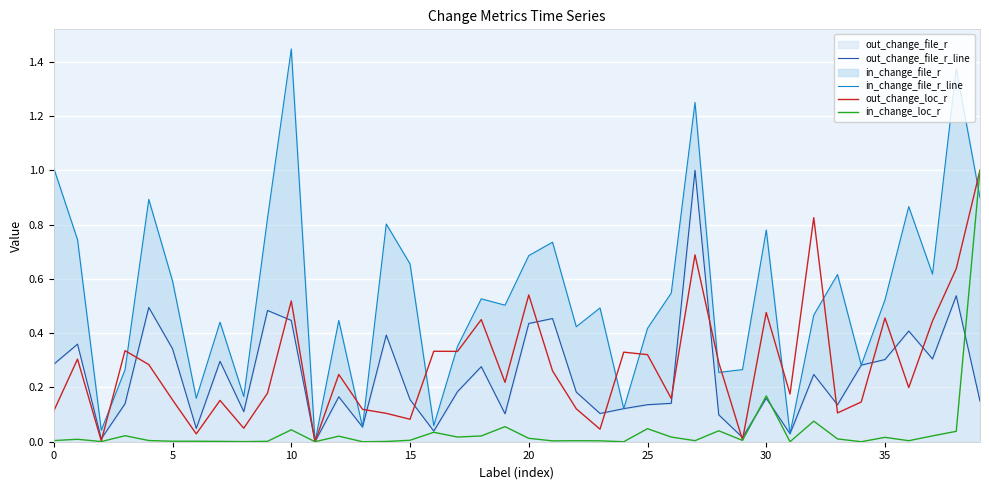

Reading left to right, what are all the values shown in this chart?

out_change_file_r_line: 0.3	0.4	0.0	0.1	0.5	0.3	0.0	0.3	0.1	0.5	0.4	0.0	0.2	0.1	0.4	0.2	0.0	0.2	0.3	0.1	0.4	0.5	0.2	0.1	0.1	0.1	0.1	1.0	0.1	0.0	0.2	0.0	0.2	0.1	0.3	0.3	0.4	0.3	0.5	0.1
in_change_file_r_line: 1.0	0.7	0.0	0.3	0.9	0.6	0.2	0.4	0.2	0.8	1.4	0.0	0.4	0.1	0.8	0.7	0.1	0.4	0.5	0.5	0.7	0.7	0.4	0.5	0.1	0.4	0.5	1.2	0.3	0.3	0.8	0.0	0.5	0.6	0.3	0.5	0.9	0.6	1.4	0.9
out_change_loc_r: 0.1	0.3	0.0	0.3	0.3	0.2	0.0	0.2	0.0	0.2	0.5	0.0	0.2	0.1	0.1	0.1	0.3	0.3	0.4	0.2	0.5	0.3	0.1	0.0	0.3	0.3	0.2	0.7	0.3	0.0	0.5	0.2	0.8	0.1	0.1	0.5	0.2	0.4	0.6	1.0
in_change_loc_r: 0.0	0.0	0.0	0.0	0.0	0.0	0.0	0.0	0.0	0.0	0.0	0.0	0.0	0.0	0.0	0.0	0.0	0.0	0.0	0.1	0.0	0.0	0.0	0.0	0.0	0.0	0.0	0.0	0.0	0.0	0.2	0.0	0.1	0.0	0.0	0.0	0.0	0.0	0.0	1.0